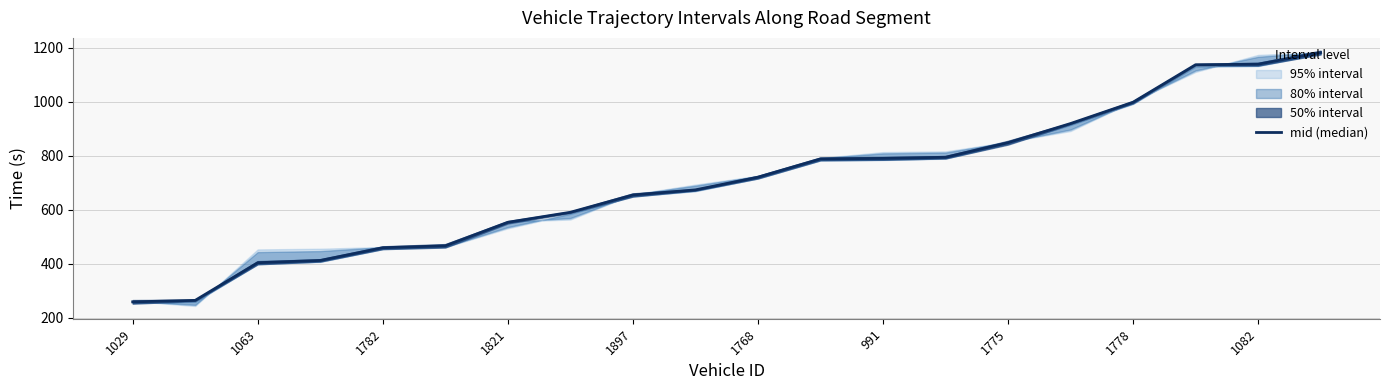

What is the ratio of the value at 1782 to the value at 1821?

0.8